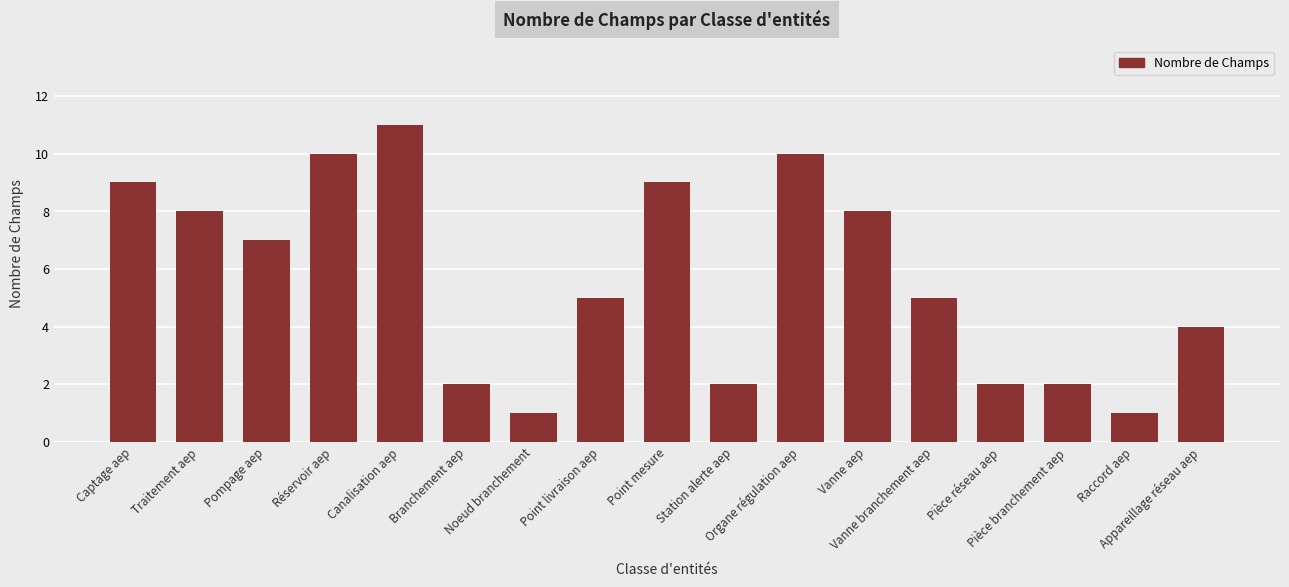

Approximately how many times larger is the value at Noeud branchement compared to Vanne aep?

0.1